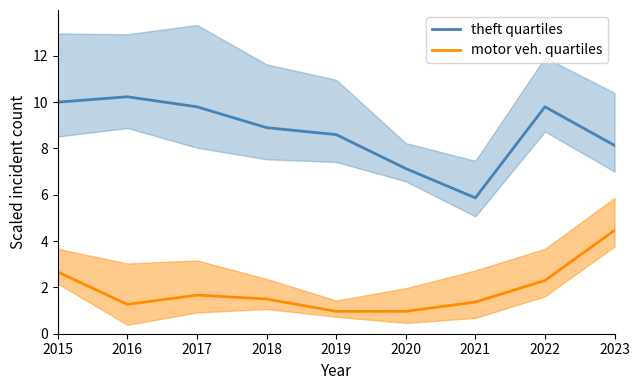

What is the difference between the maximum and second lowest values in the motor veh. quartiles series?

3.5